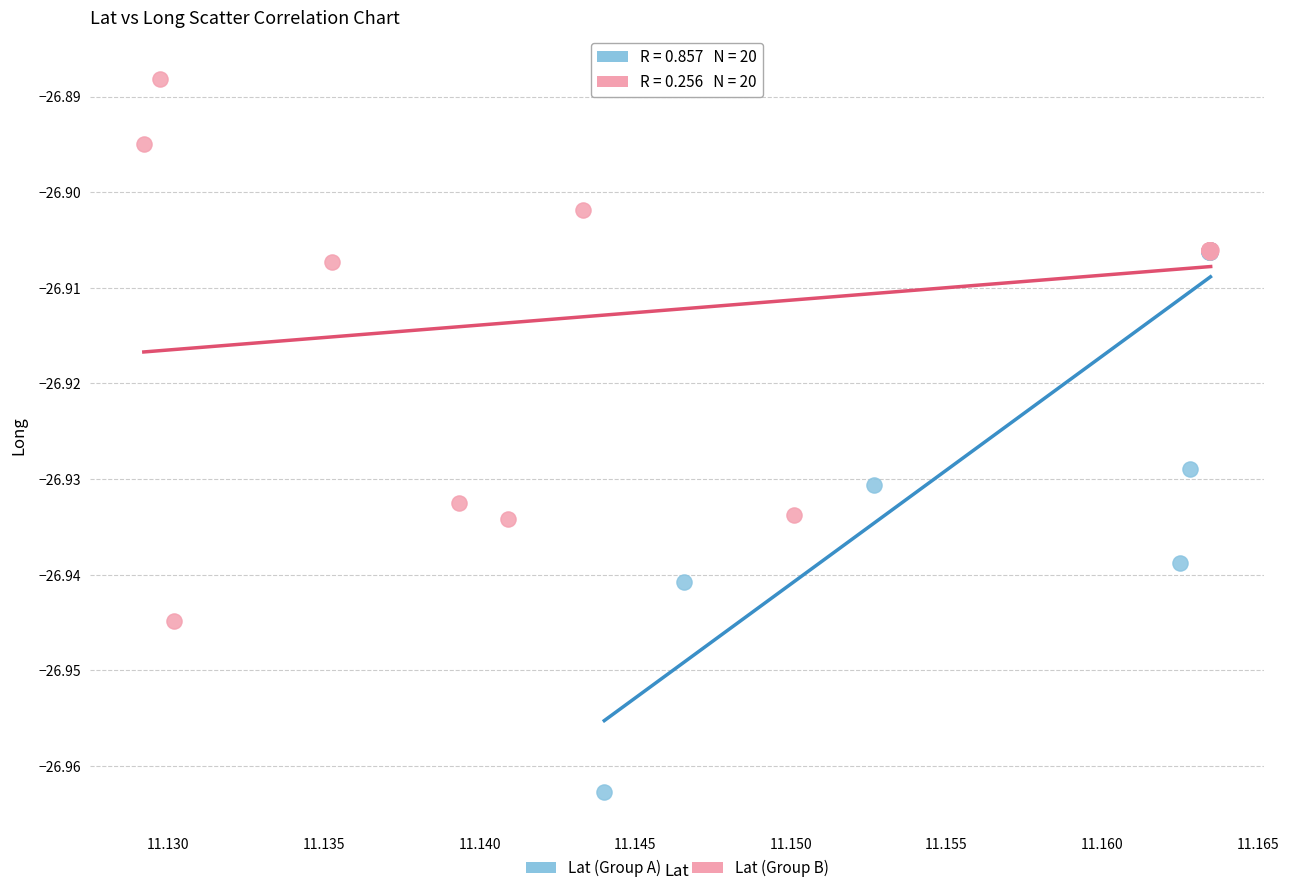

Which series reaches the maximum Y coordinate?

Lat (Group B)